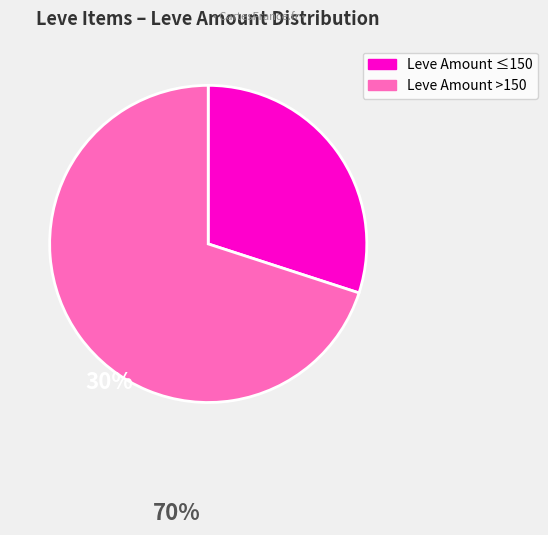

Is there a majority slice in this chart?

Yes